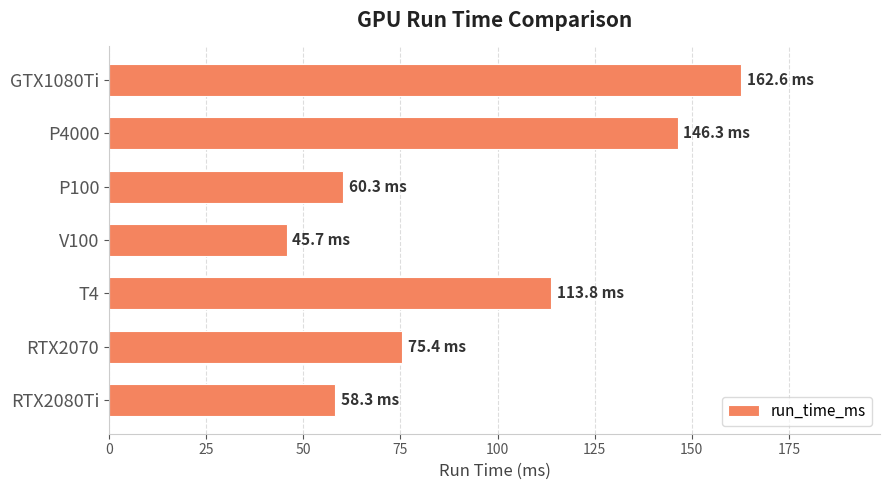

What is the greatest value displayed?

162.6